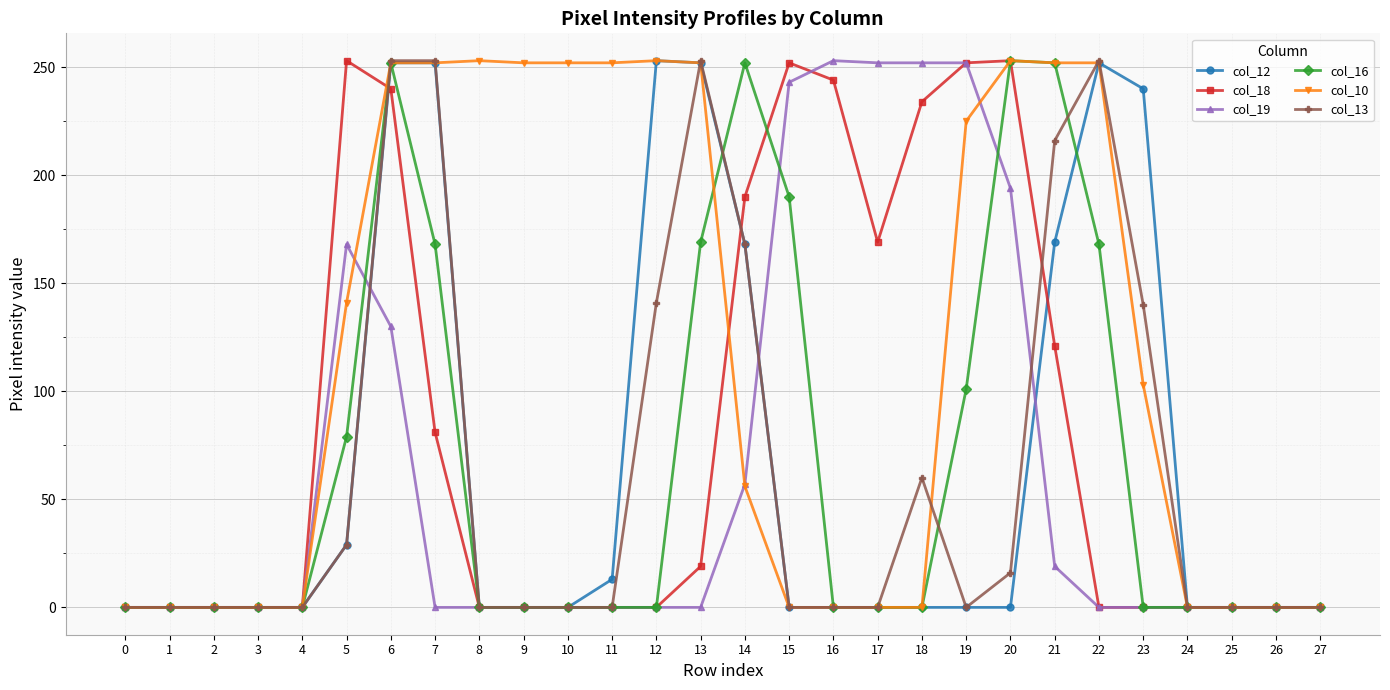

Count the number of data series in this chart.

6